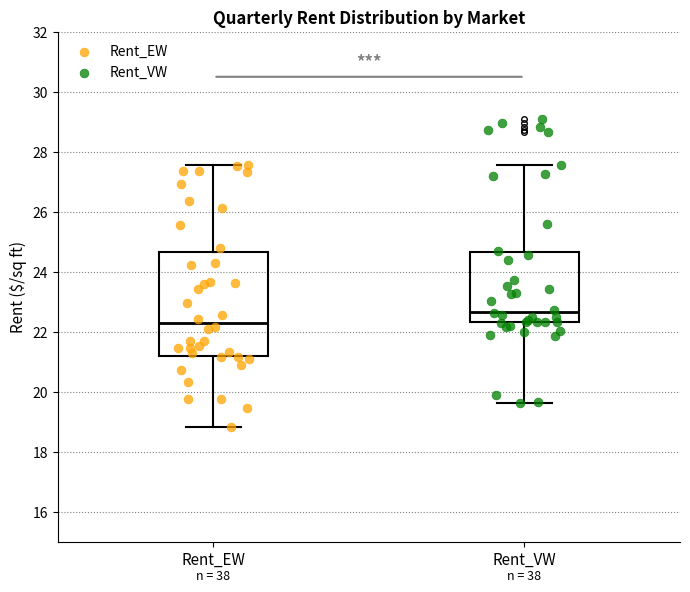

Which box is the tallest, from its lower edge to its upper edge?

Rent_EW